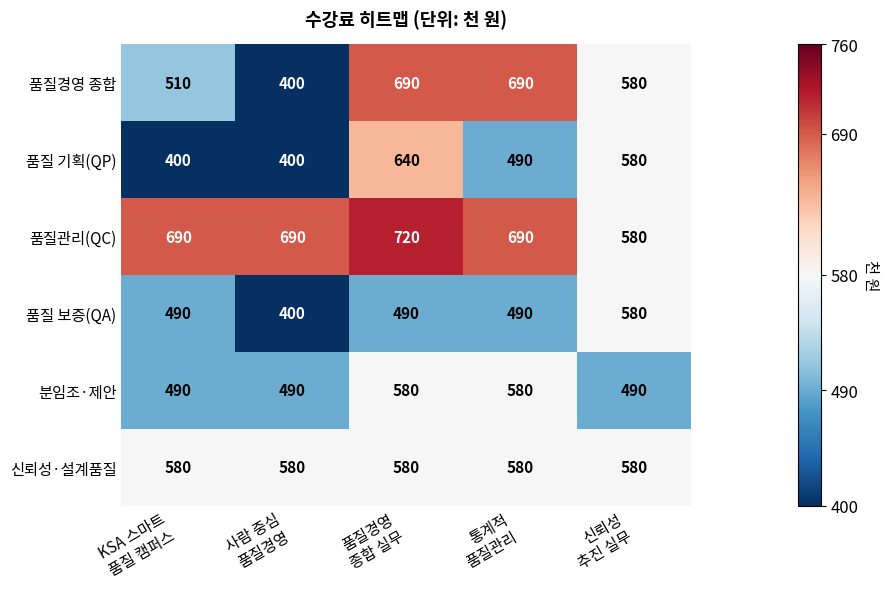

How many distinct data groups are displayed?

6